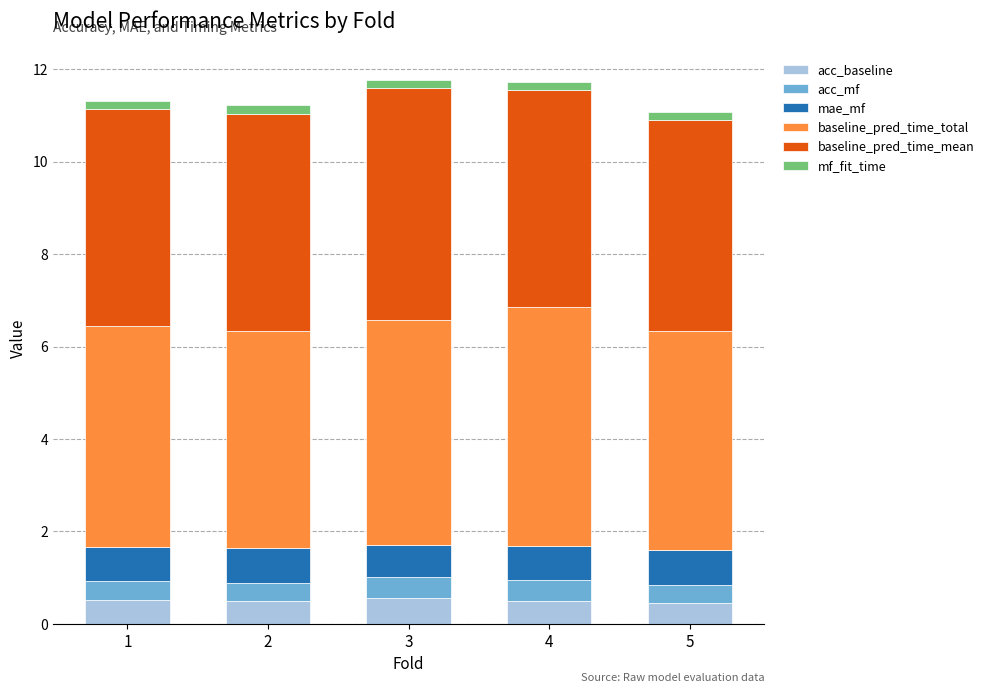

What is the lowest value of the acc_baseline series?

0.5